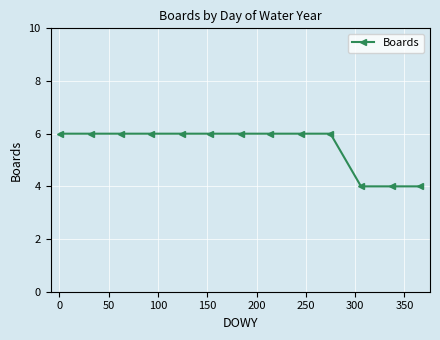

Reading right to left, list all the values displayed in this chart.

4	4	4	6	6	6	6	6	6	6	6	6	6